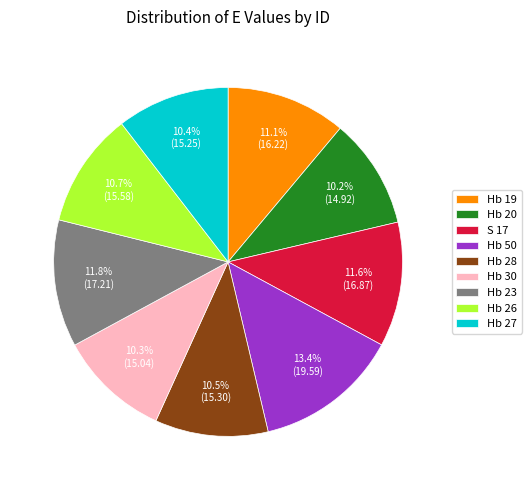

Which category has the biggest portion of the pie?

Hb 50